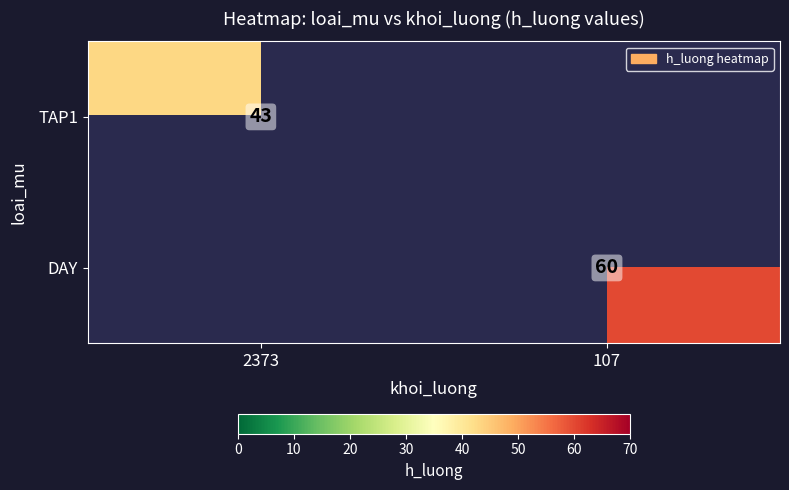

True or false: DAY has a value of 92 at 107.

False